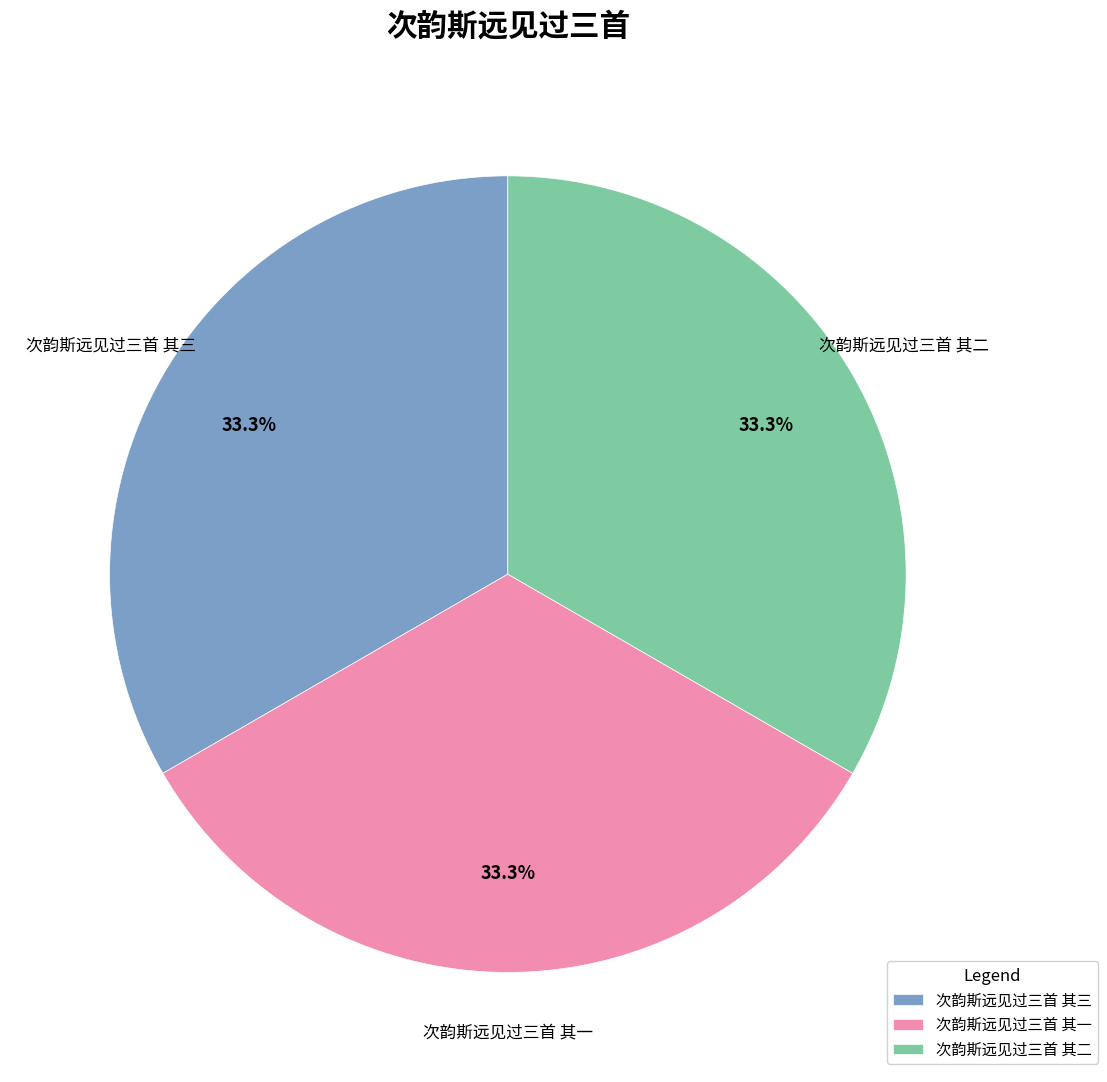

Is it true that 次韵斯远见过三首 其二 is 33% of the pie?

True